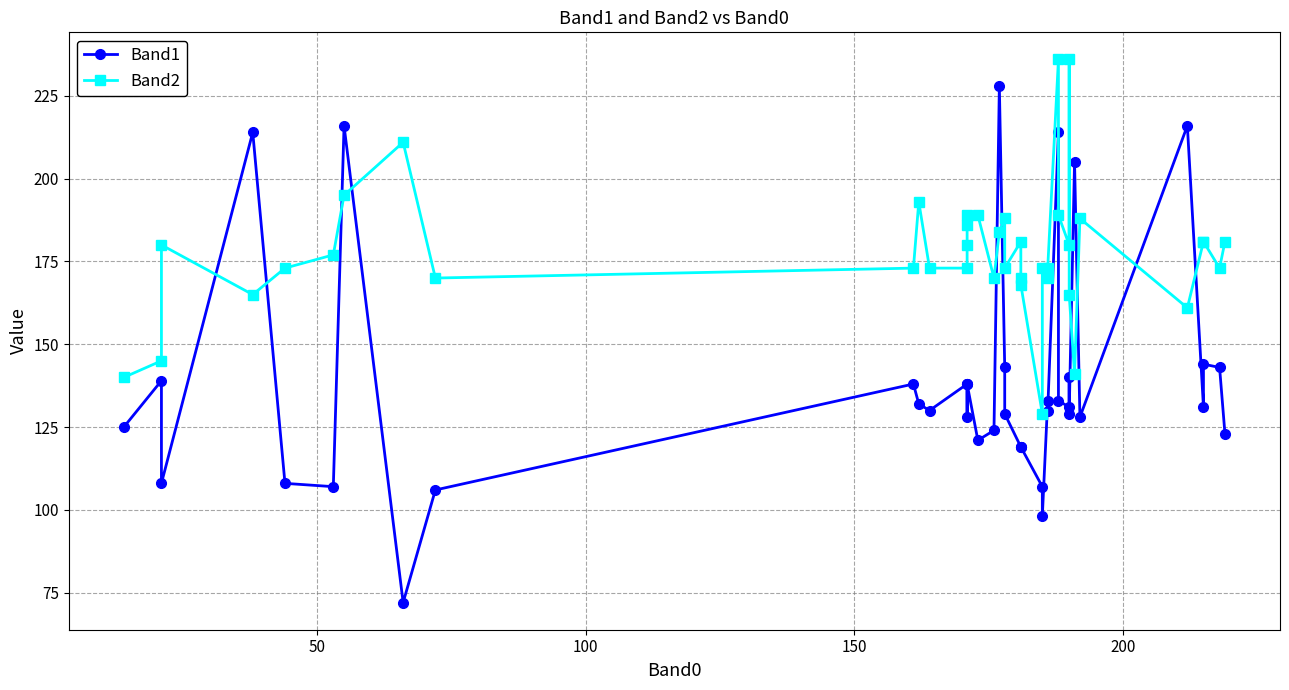

What is the highest value of the Band1 series?

228